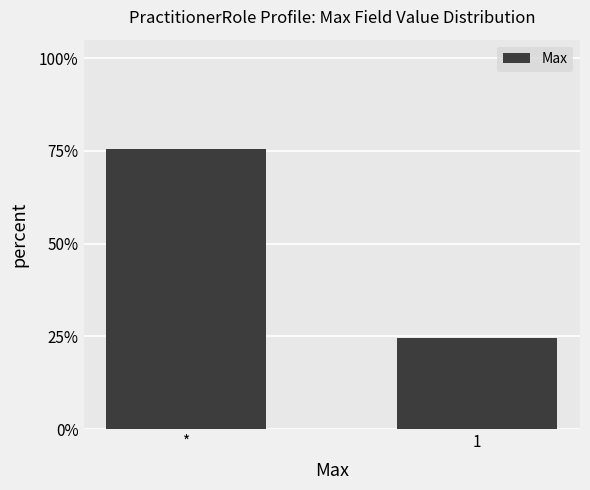

Reading right to left, transcribe all the data shown in this chart.

0.2	0.8